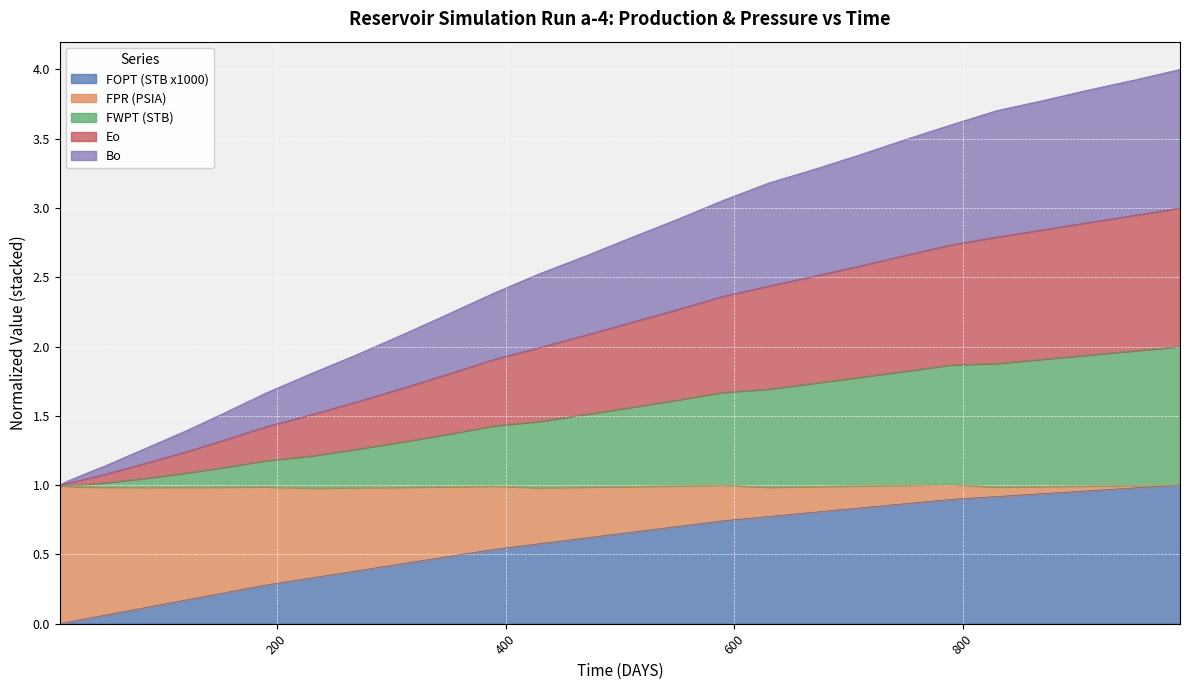

What value does the FWPT (STB) series have at 870?

1.9